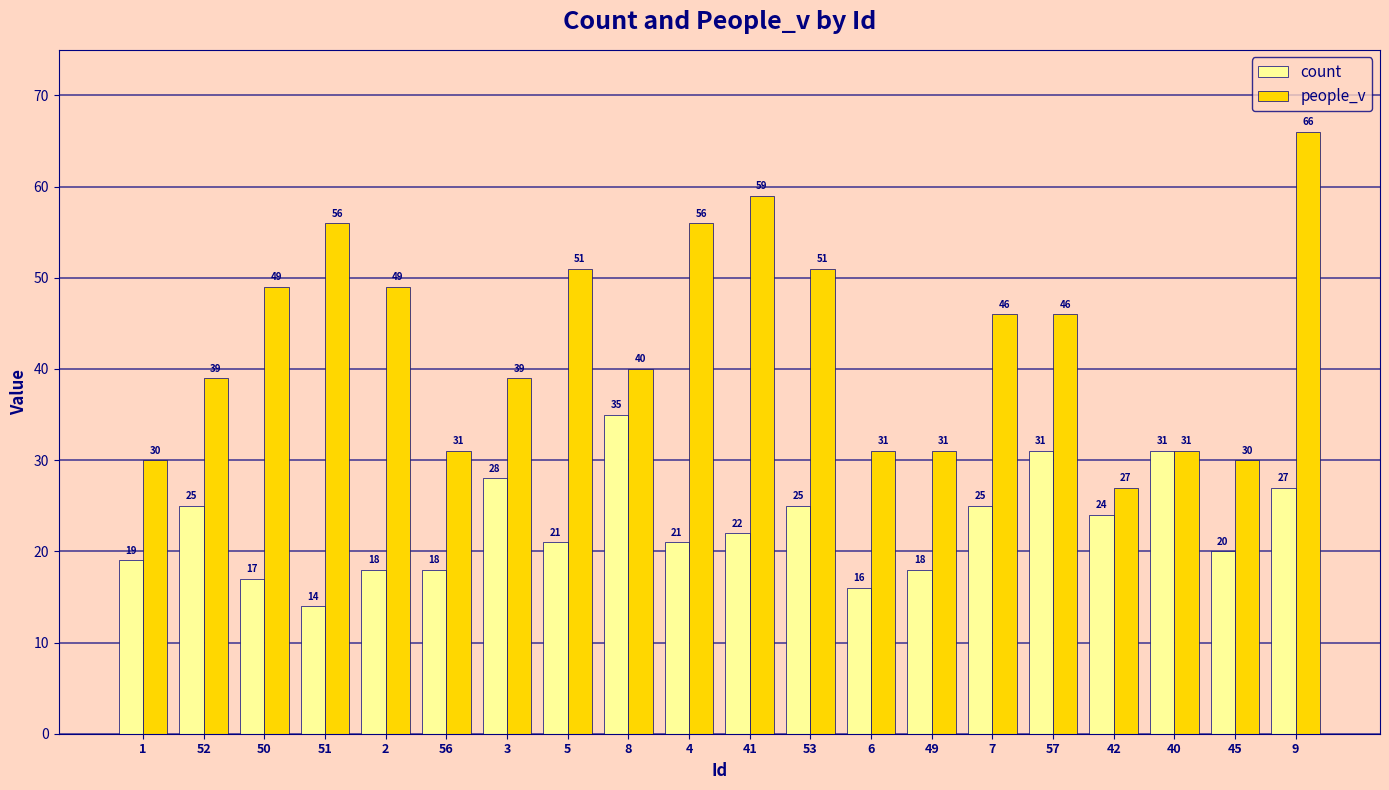

Reading left to right, what are all the values shown in this chart?

count: 19	25	17	14	18	18	28	21	35	21	22	25	16	18	25	31	24	31	20	27
people_v: 30	39	49	56	49	31	39	51	40	56	59	51	31	31	46	46	27	31	30	66